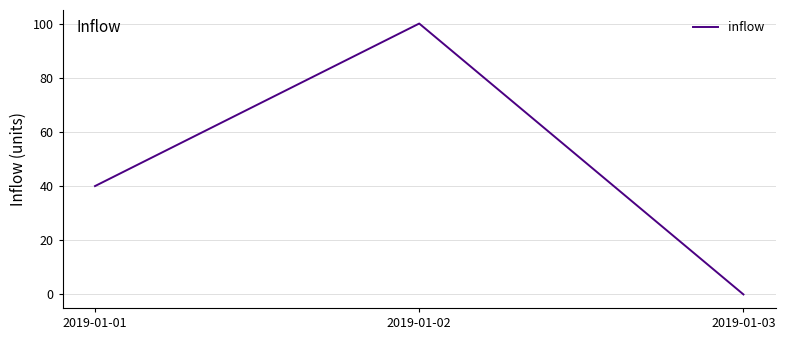

Is it true that the value at 2019-01-03 is 0?

True